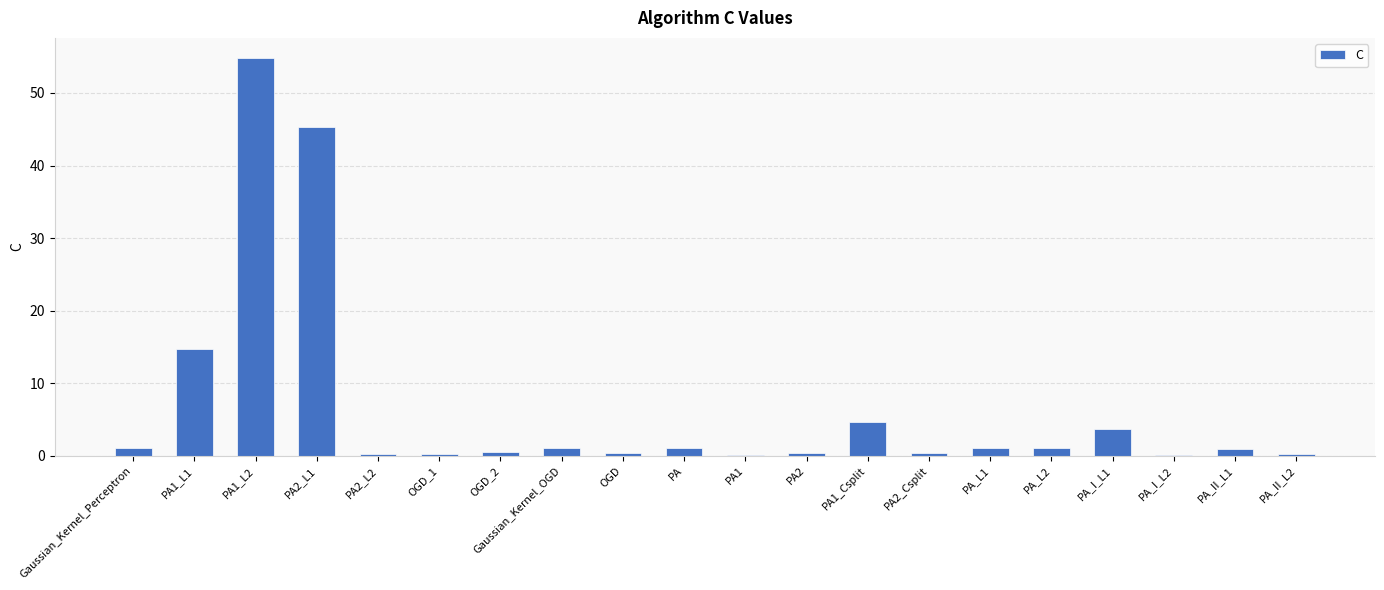

The value at PA_I_L1 is 3.7. True or false?

True